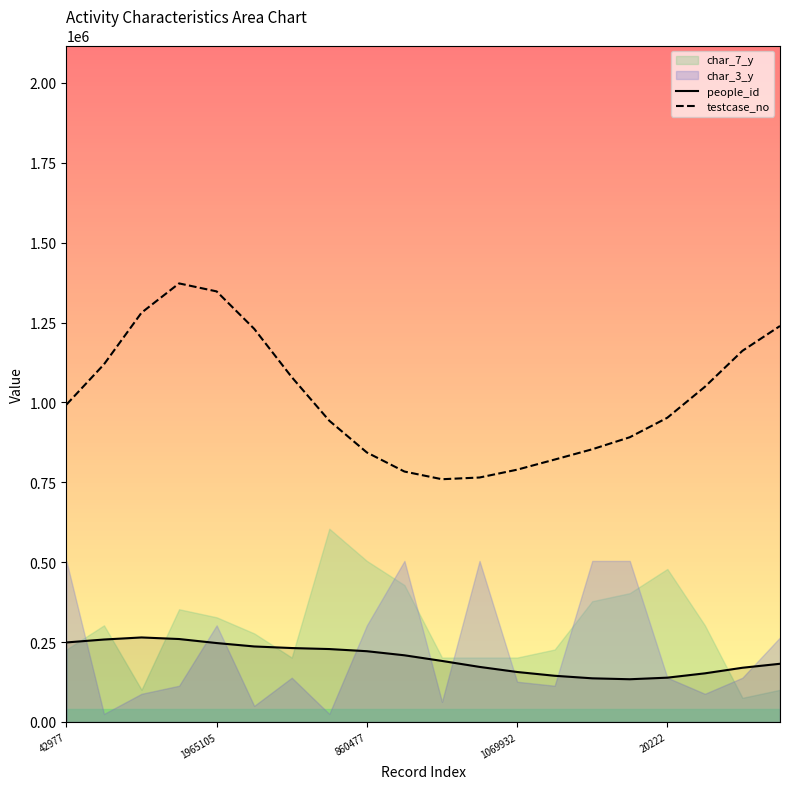

Which series has the widest spread of values?

testcase_no